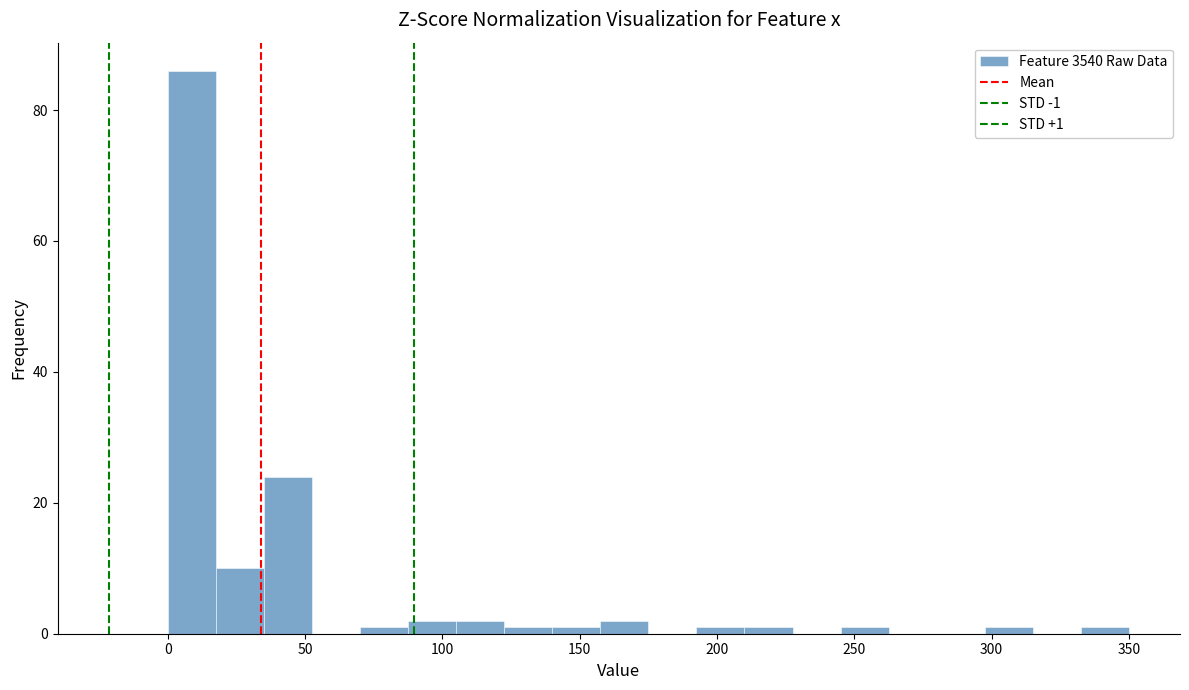

Read against the x-axis, roughly where is the centre of the tallest bar?

10